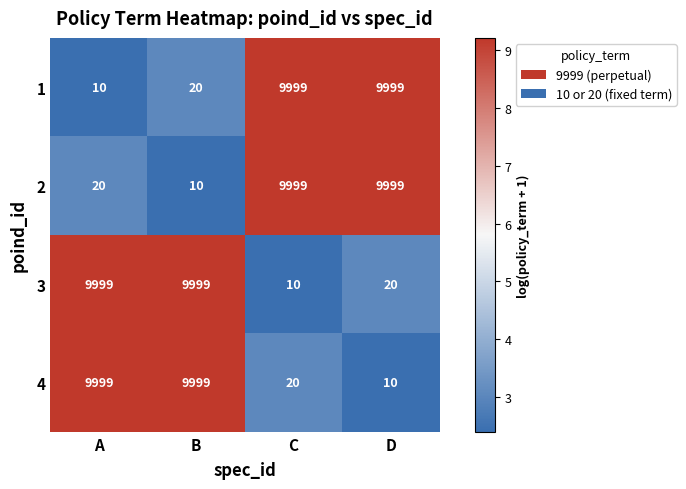

What is the difference between the maximum and minimum values in the 4 series?

9989